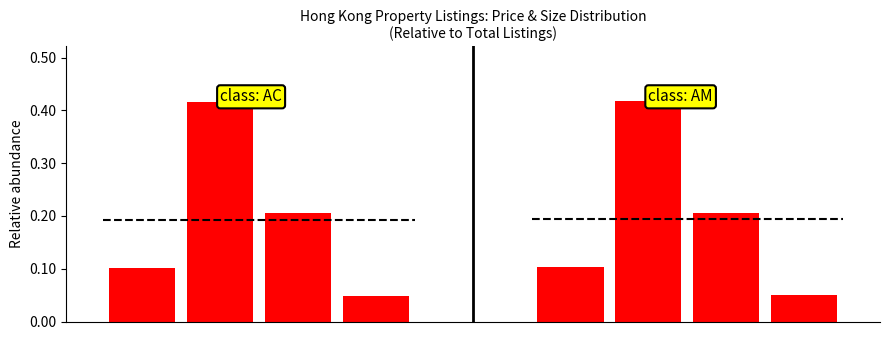

At which label is 401萬-500萬/2房/401-500呎/301-400萬 (AC) closest to 0?

3